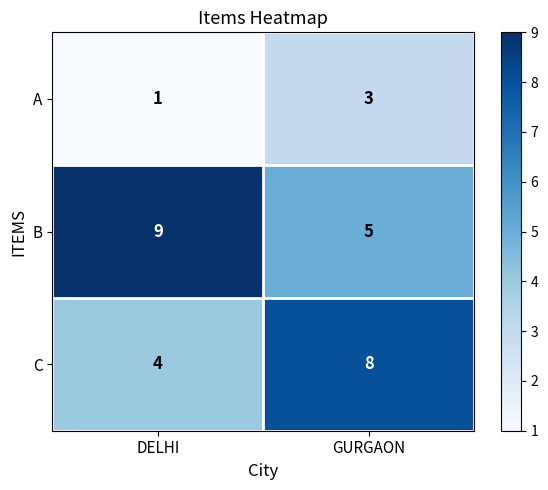

The value of B at DELHI is 9. True or false?

True